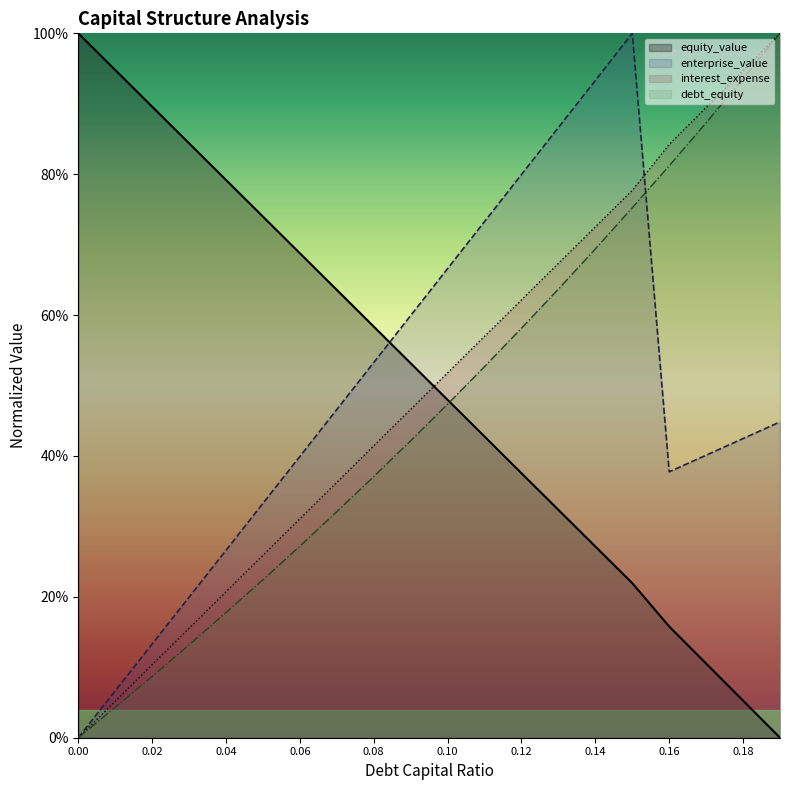

Does the chart display data point markers on the line(s)?

No